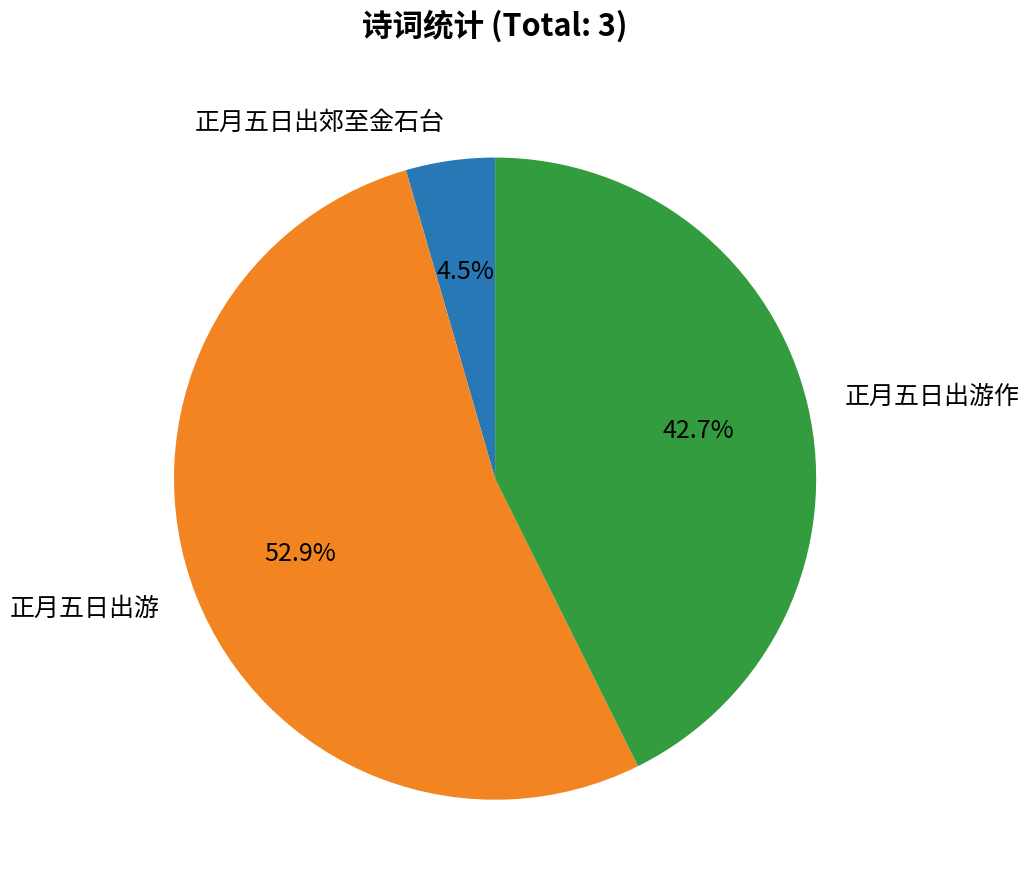

What percentage is the 正月五日出游作 slice, to the nearest percent?

43%